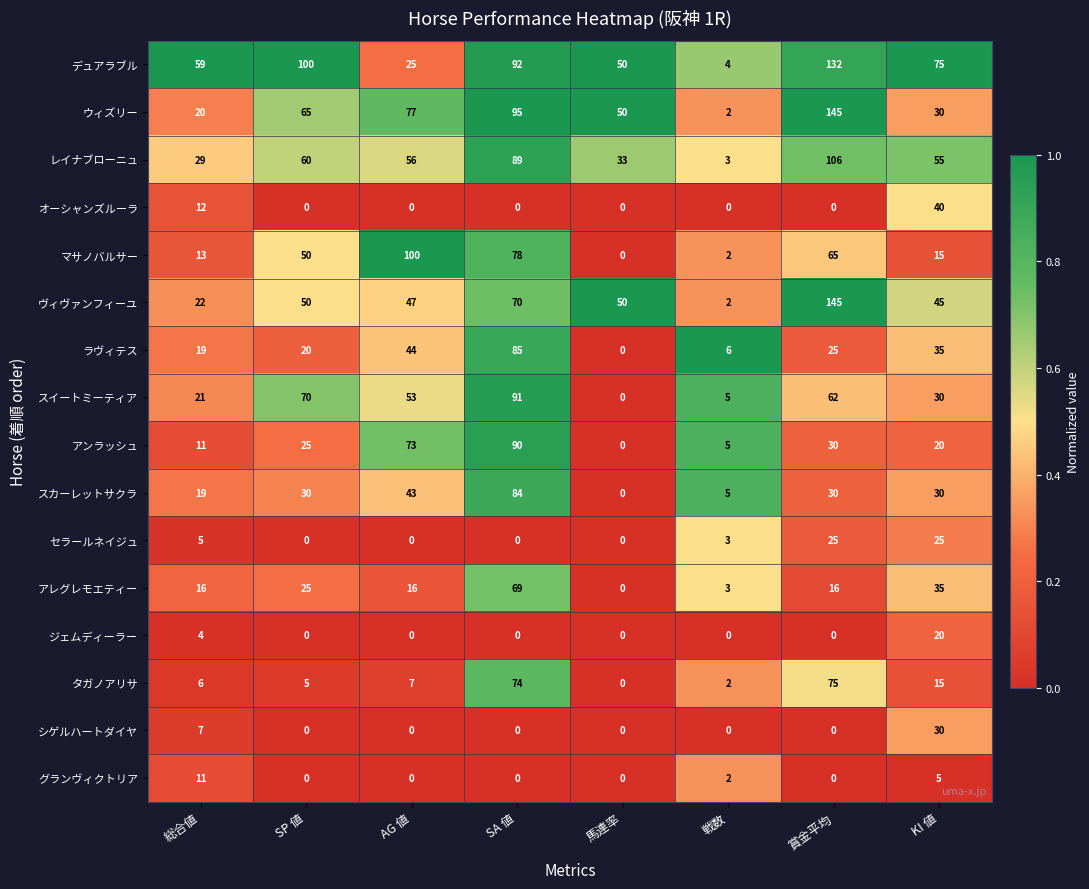

Rank the categories by スイートミーティア value from lowest to highest.

馬連率, 戦数, 総合値, KI 値, AG 値, 賞金平均, SP 値, SA 値